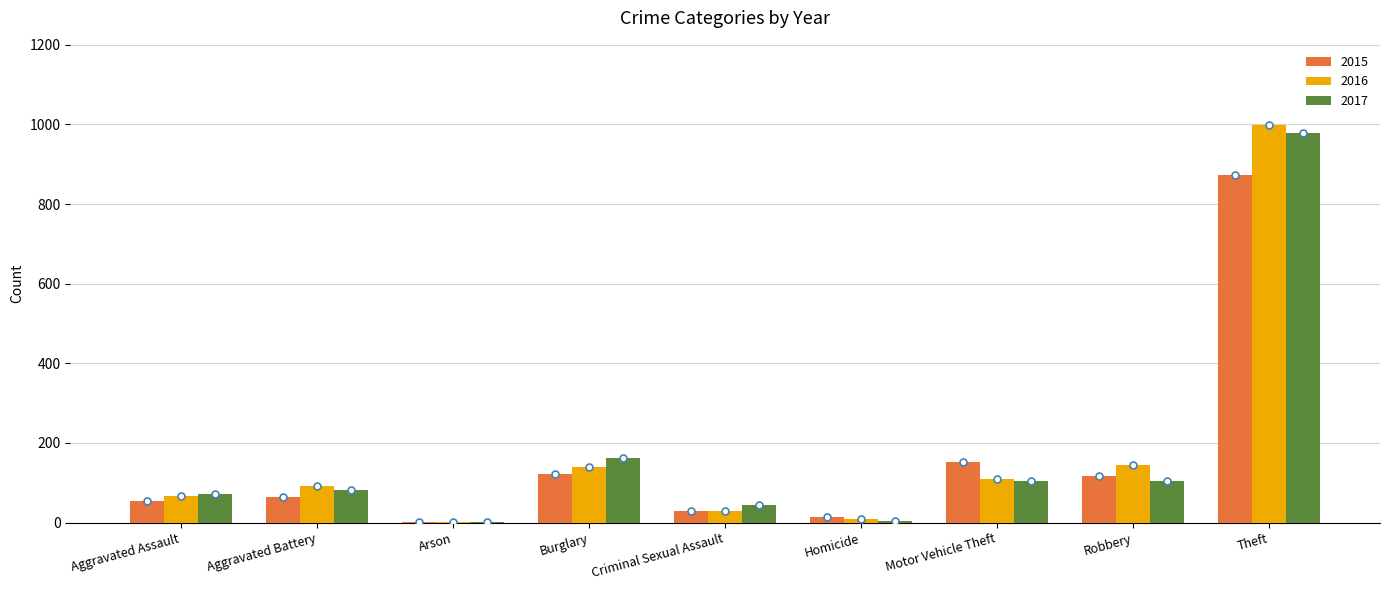

What is the average value of the 2016 series?

177